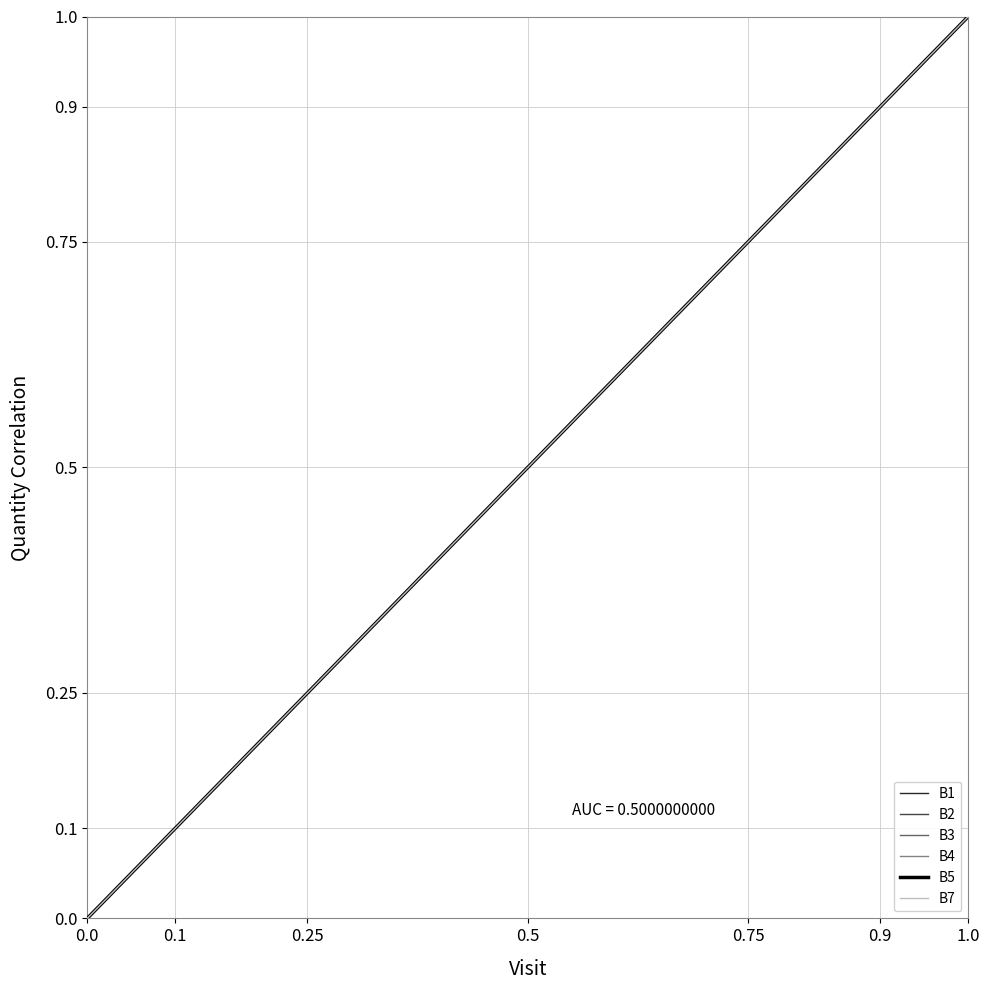

What is the difference between the maximum and minimum values in the B2 series?

1.0